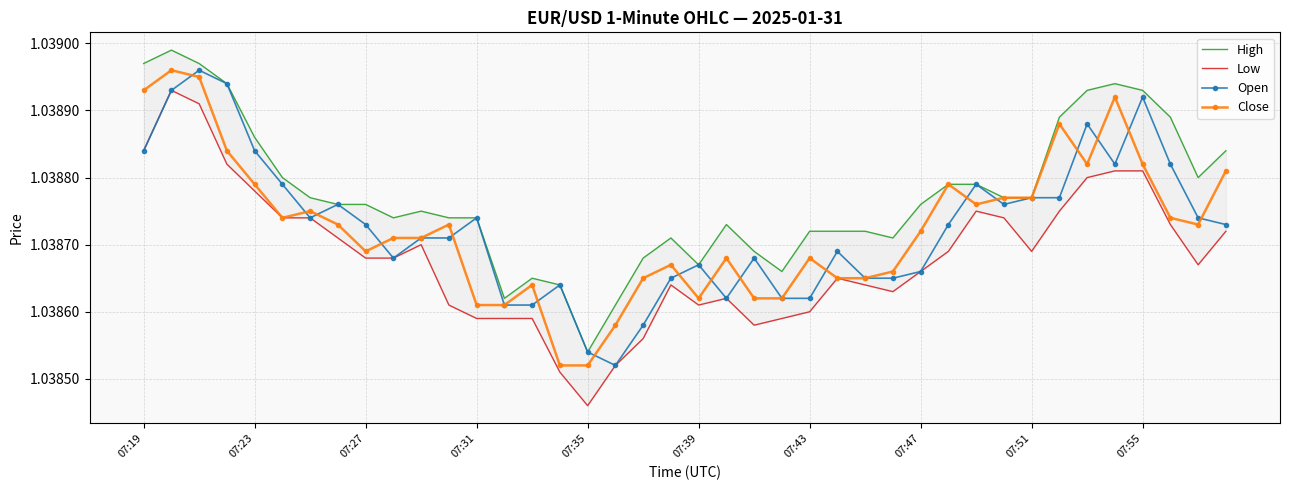

How many data points does each series have?

40